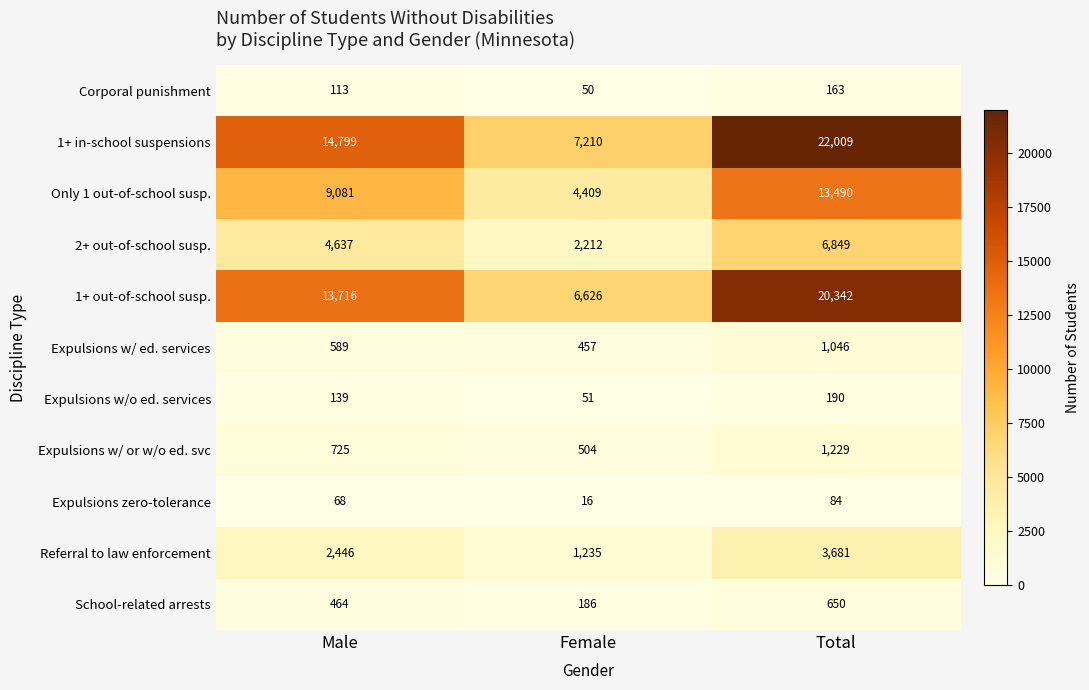

The 1+ in-school suspensions series shows 14799 at Male. True or false?

True